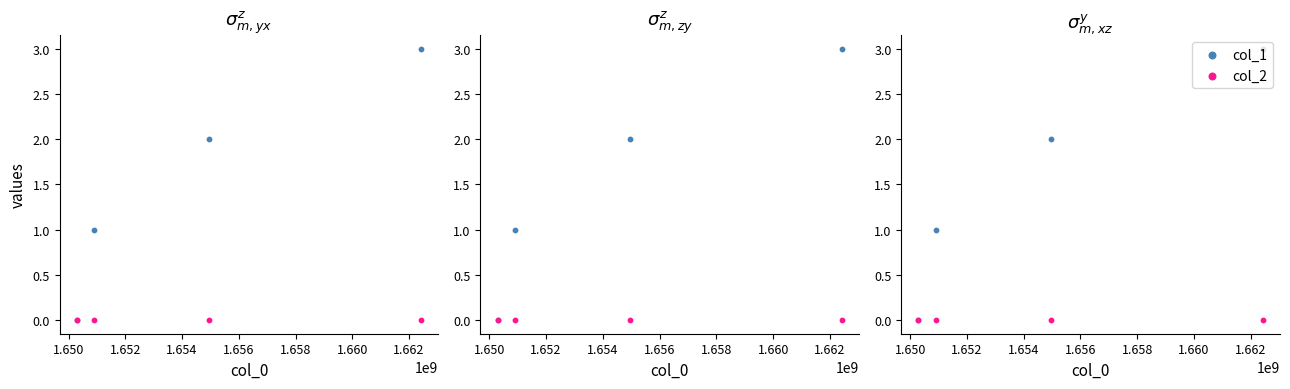

What is the total value across all series at 1.652?

2